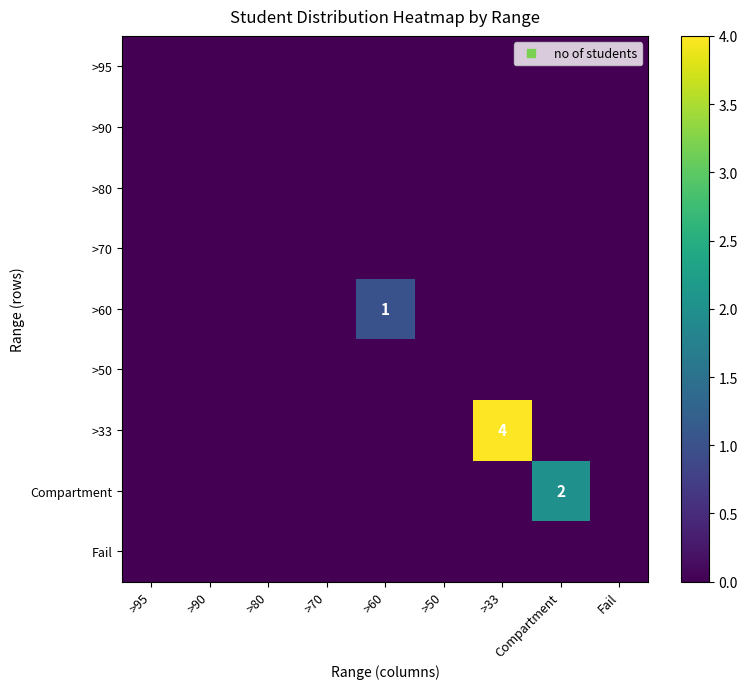

At how many categories does at least one series exceed 3?

1